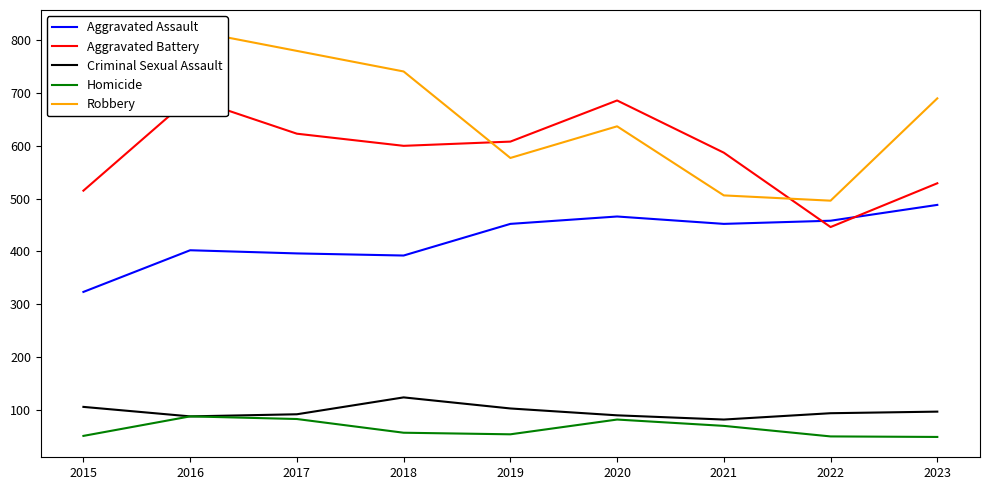

What is the total value across all series at 2019?

1792